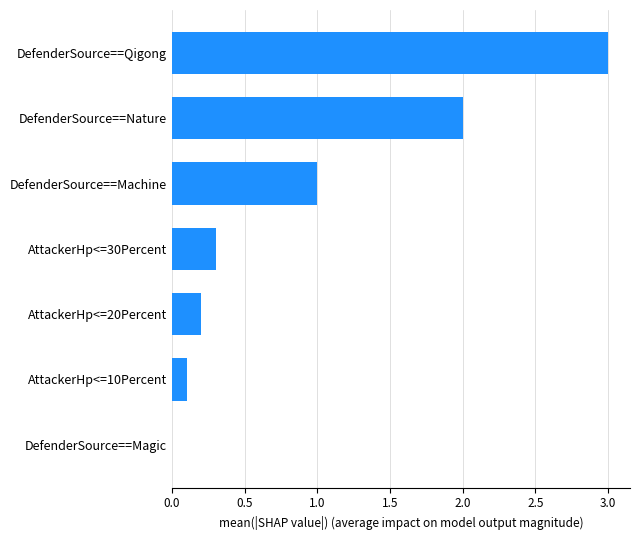

Are the bars horizontal?

Yes